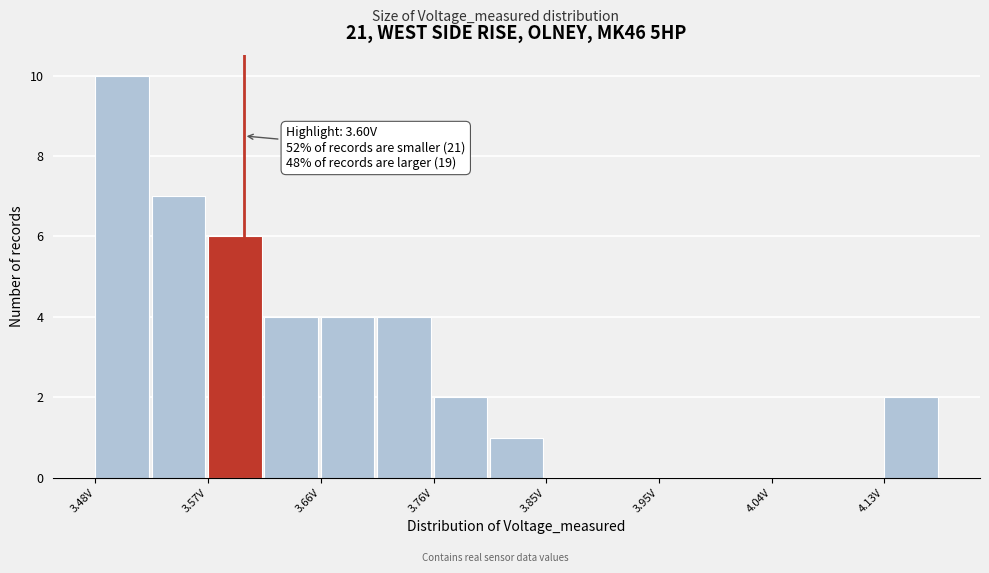

Over which range of the x-axis is the bar tallest?

3.48 to 3.52